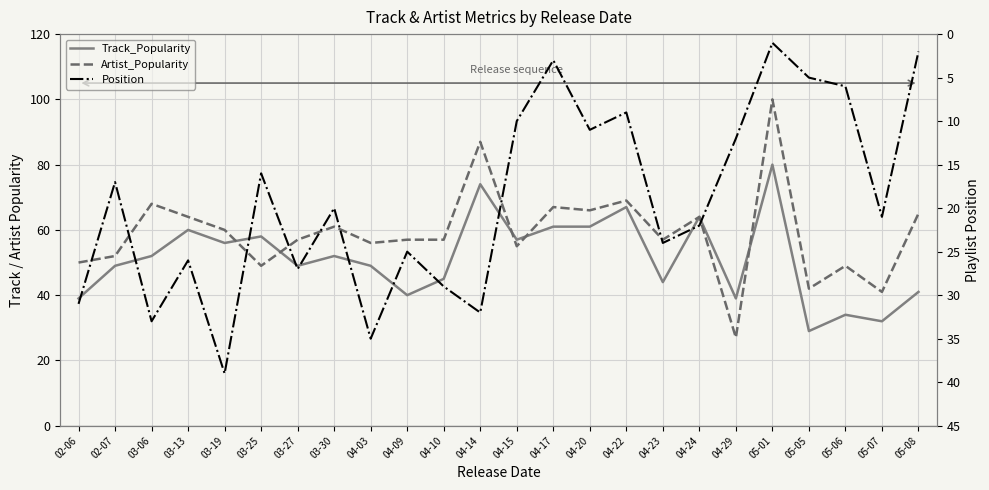

Is it true that Artist_Popularity equals 49 at 03-25?

True